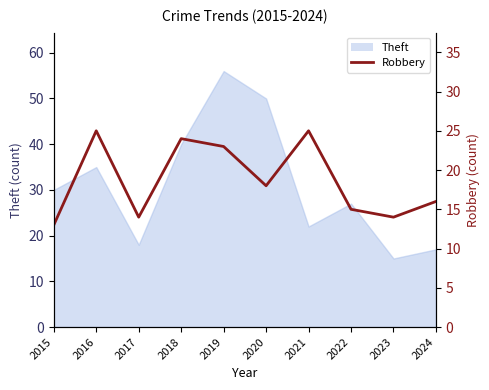

Does the chart have visible grid lines?

No